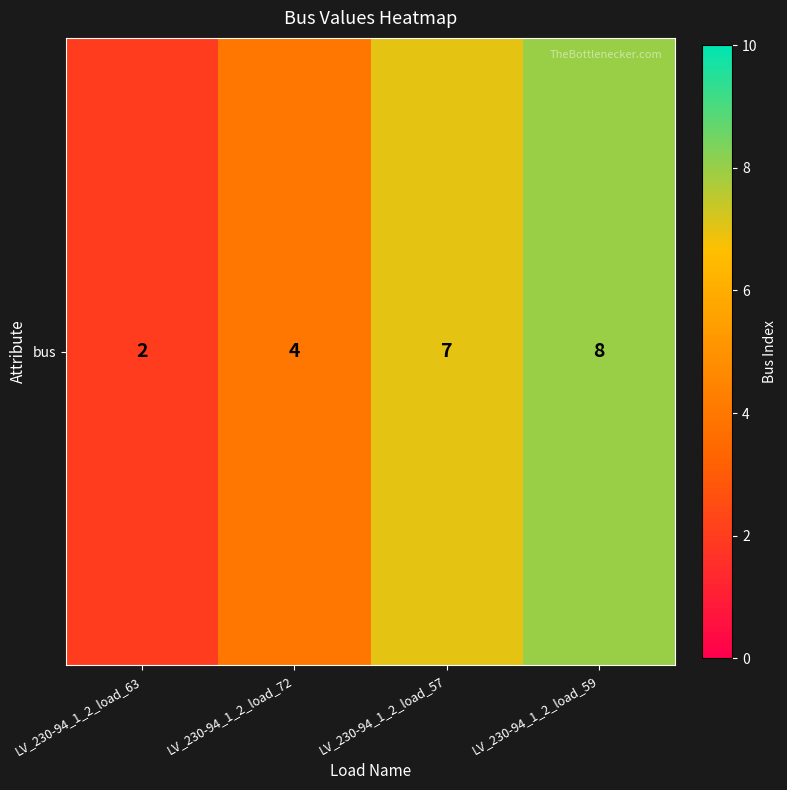

Read the value at LV_230-94_1_2_load_72.

4